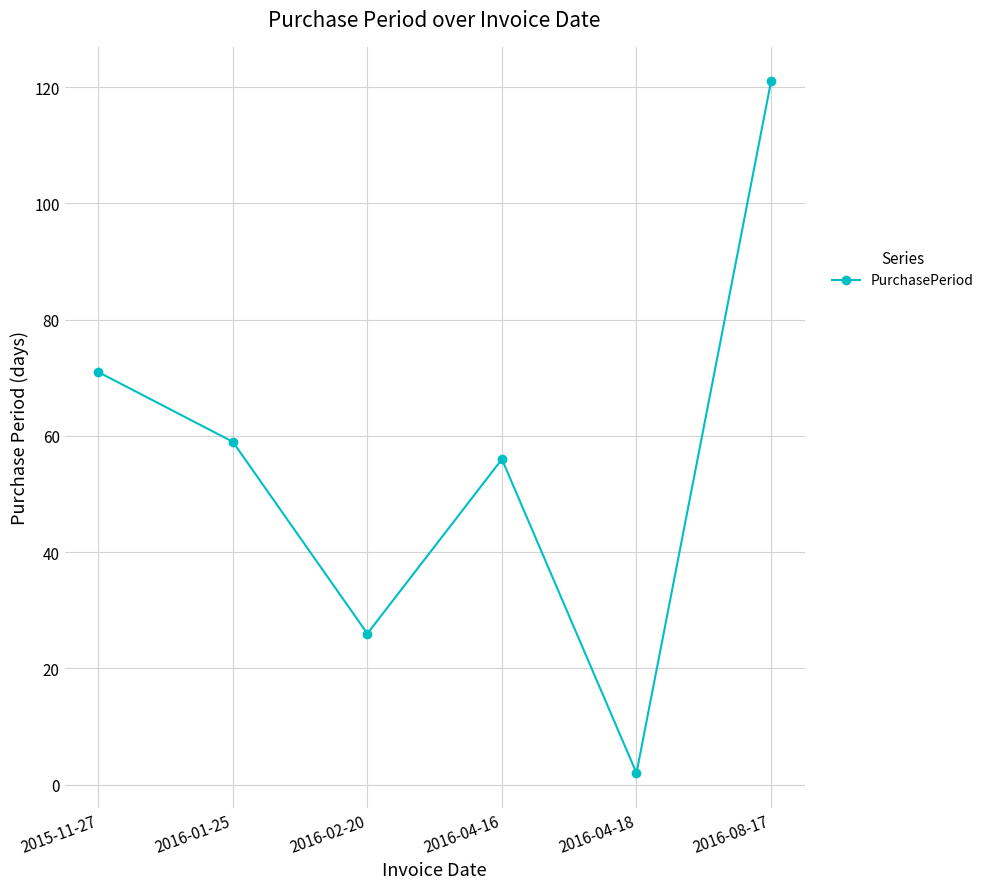

Reading left to right, transcribe all the data shown in this chart.

2015-11-27=71	2016-01-25=59	2016-02-20=26	2016-04-16=56	2016-04-18=2	2016-08-17=121